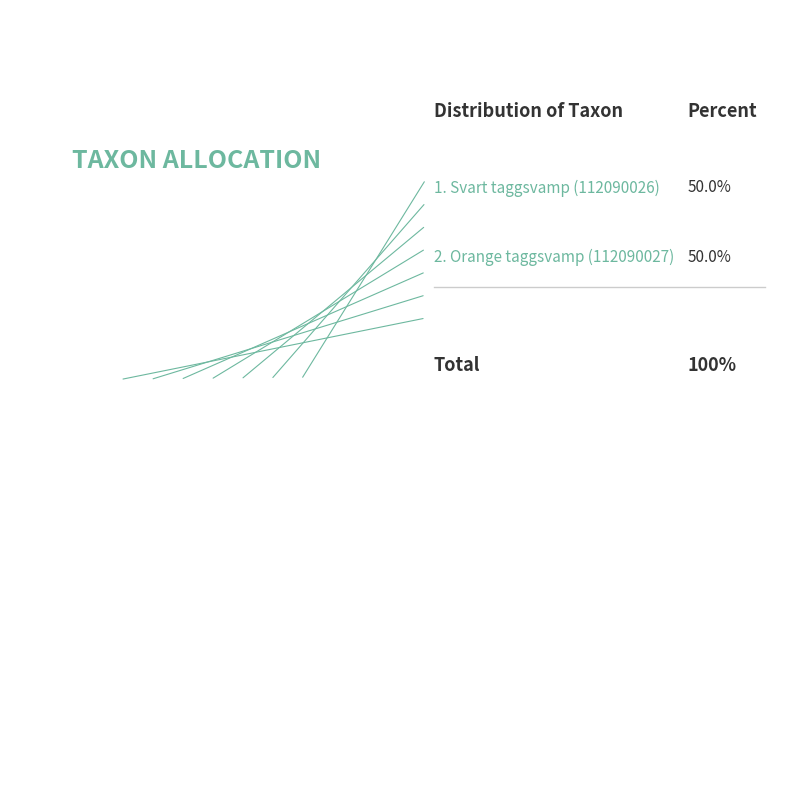

What percentage do Svart taggsvamp (112090026) and Orange taggsvamp (112090027) together represent?

100.0%